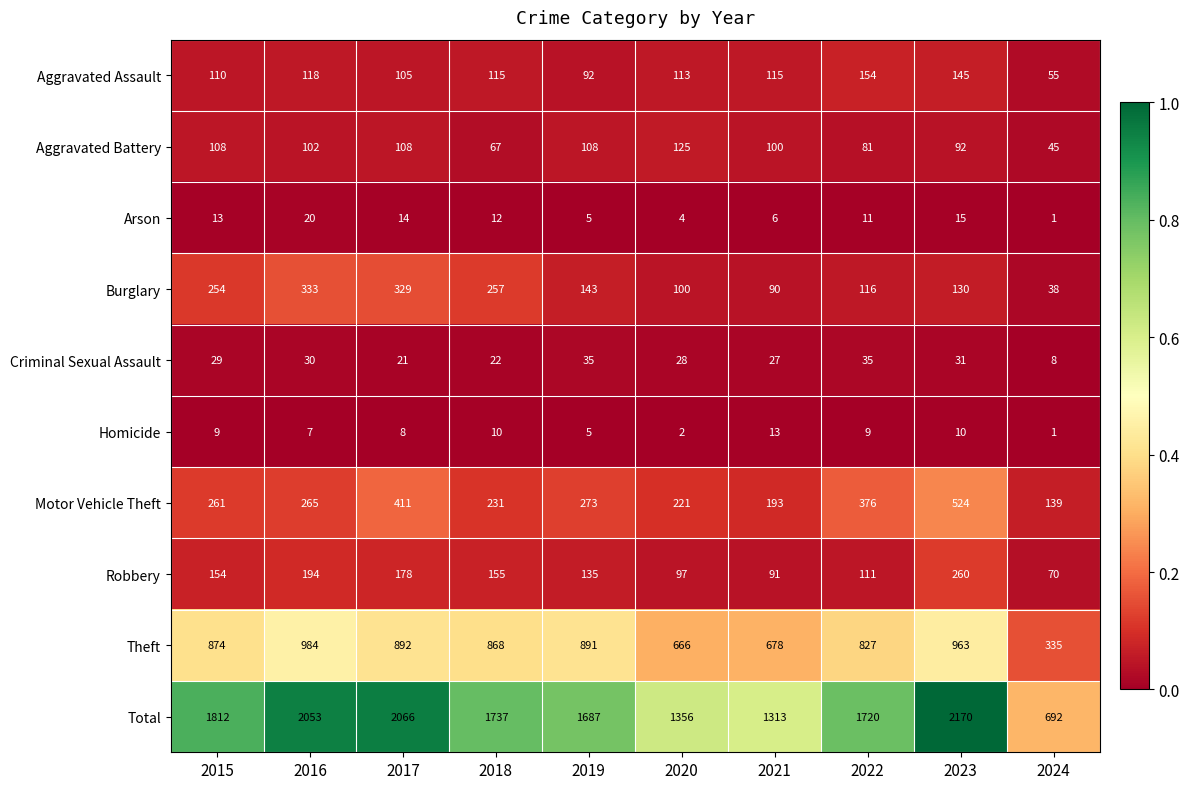

Between 2016 and 2024, which series saw the biggest shift?

Total